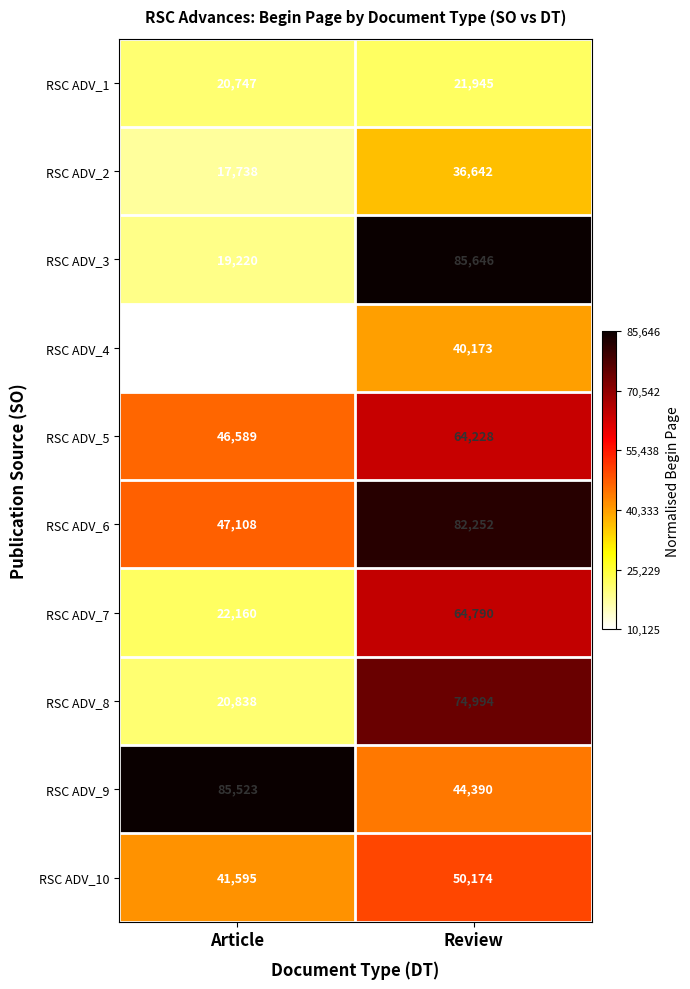

At which label is RSC ADV_10 closest to 45884?

Article